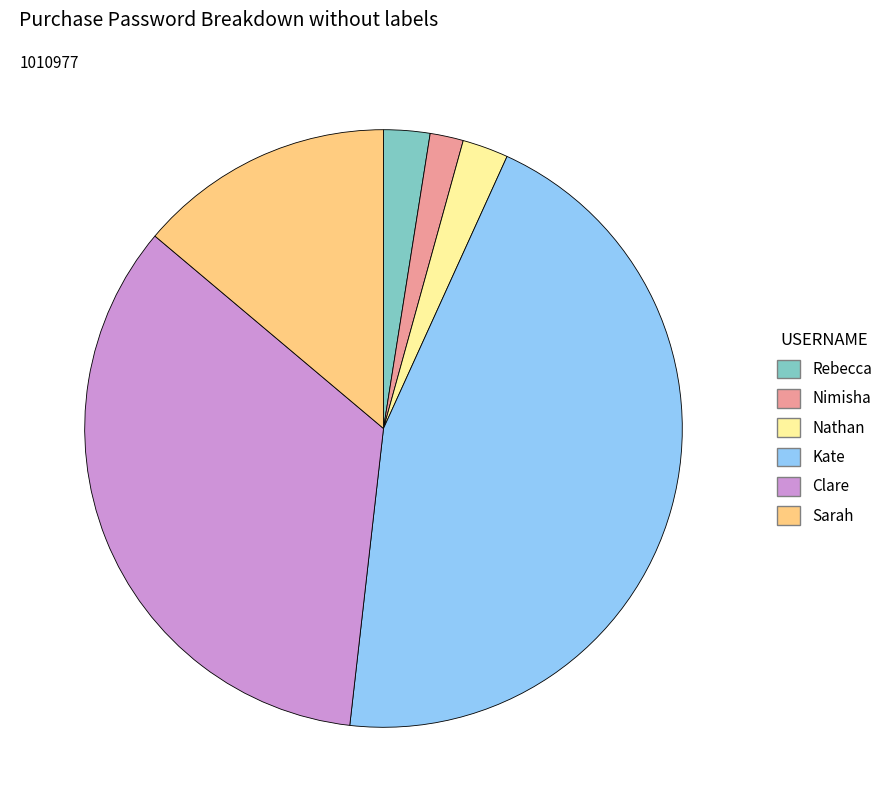

Count the number of slices in the pie.

6